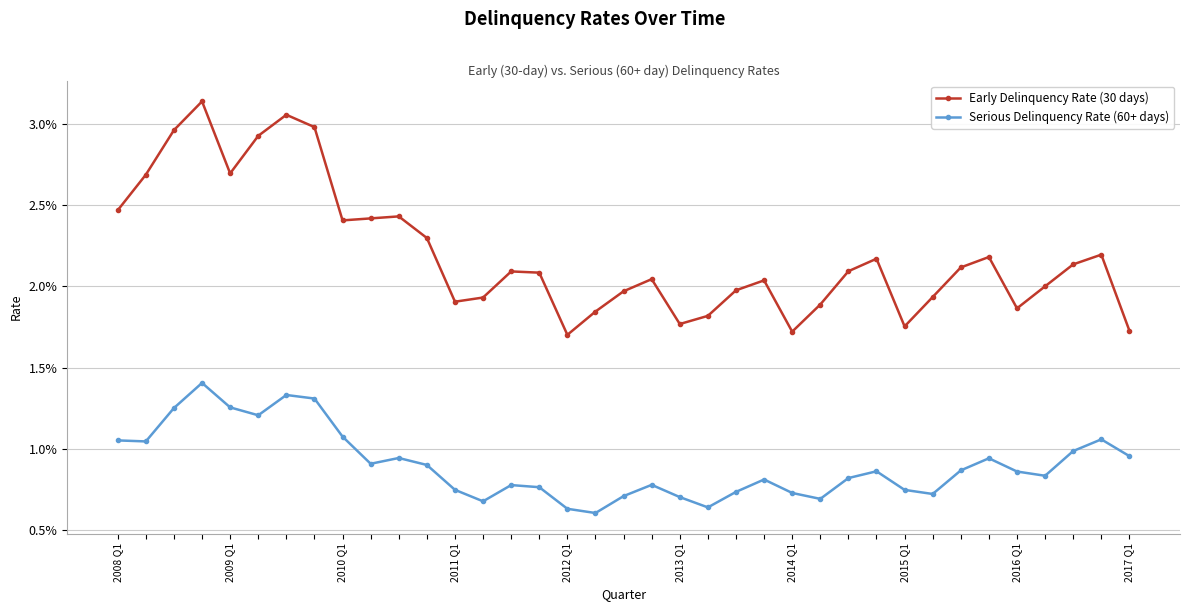

What are all the series names shown in the legend?

Early Delinquency Rate (30 days), Serious Delinquency Rate (60+ days)